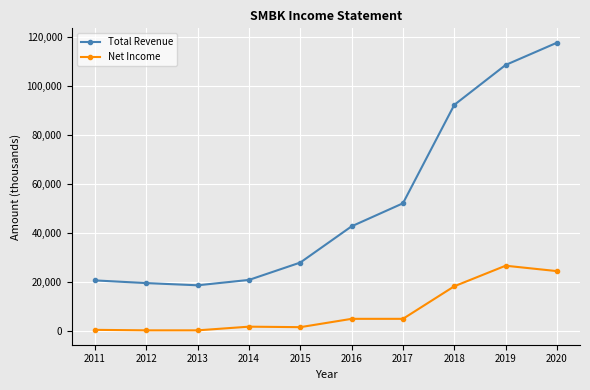

What is the difference between the second highest and second lowest values in the Net Income series?

24200